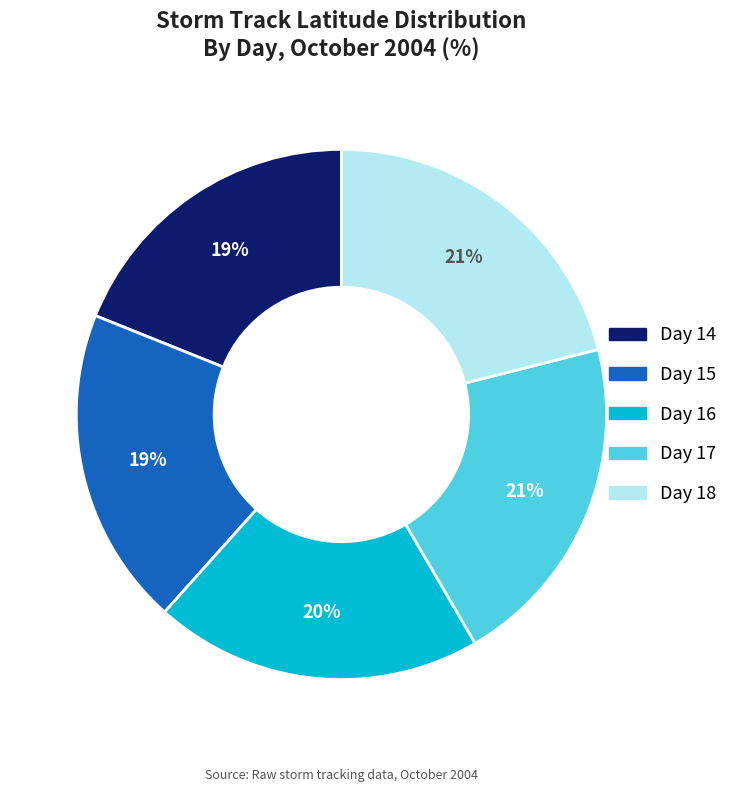

Which has a higher value, Day 18 or Day 16?

Day 18